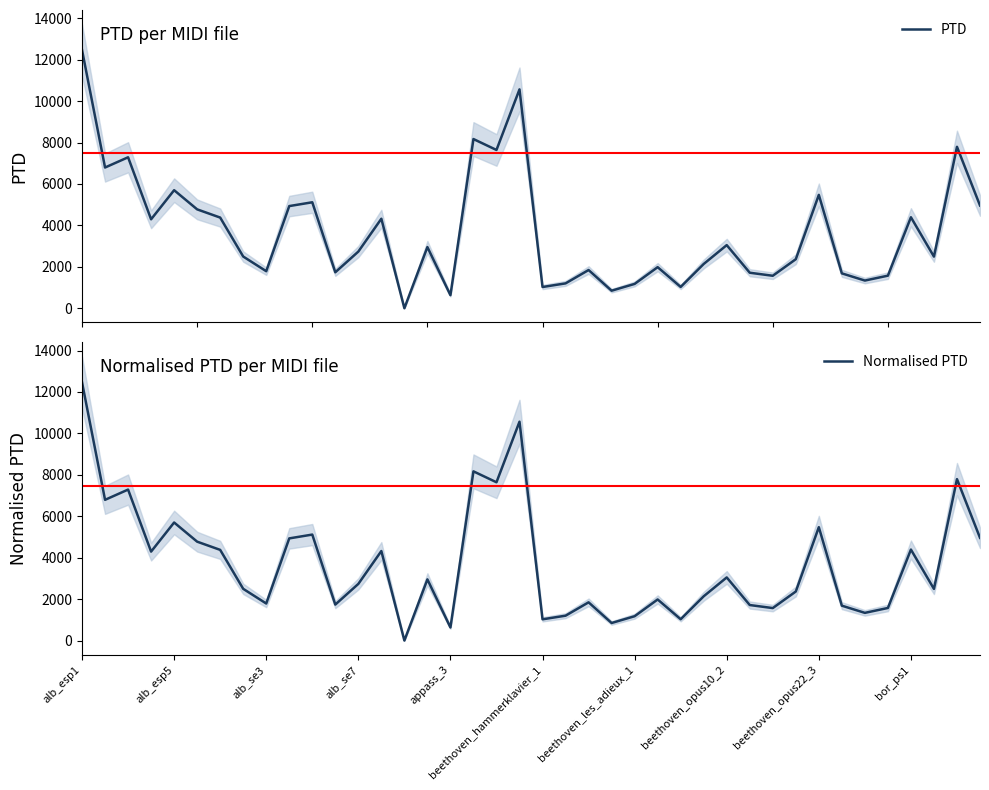

What is the difference between the maximum and minimum values in the PTD series?

12466.7